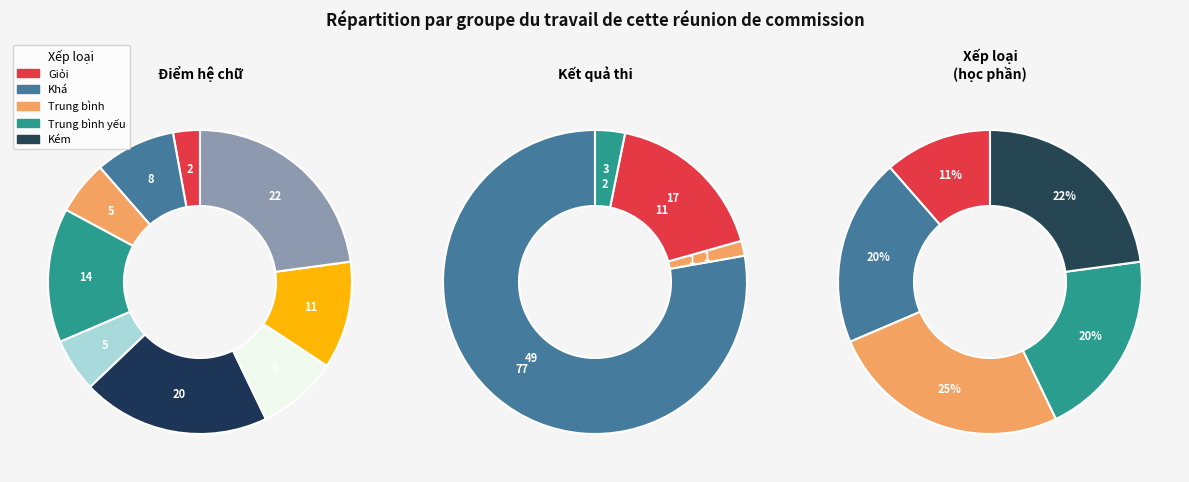

Between Kém and Trung bình, which is larger?

Kém